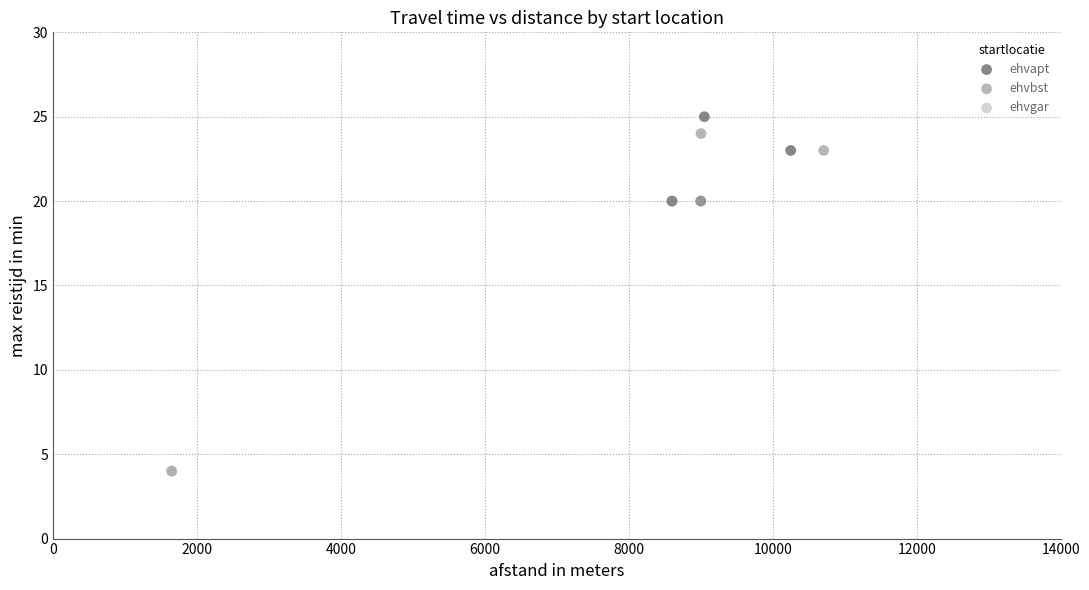

What are all the series names shown in the legend?

ehvapt, ehvbst, ehvgar